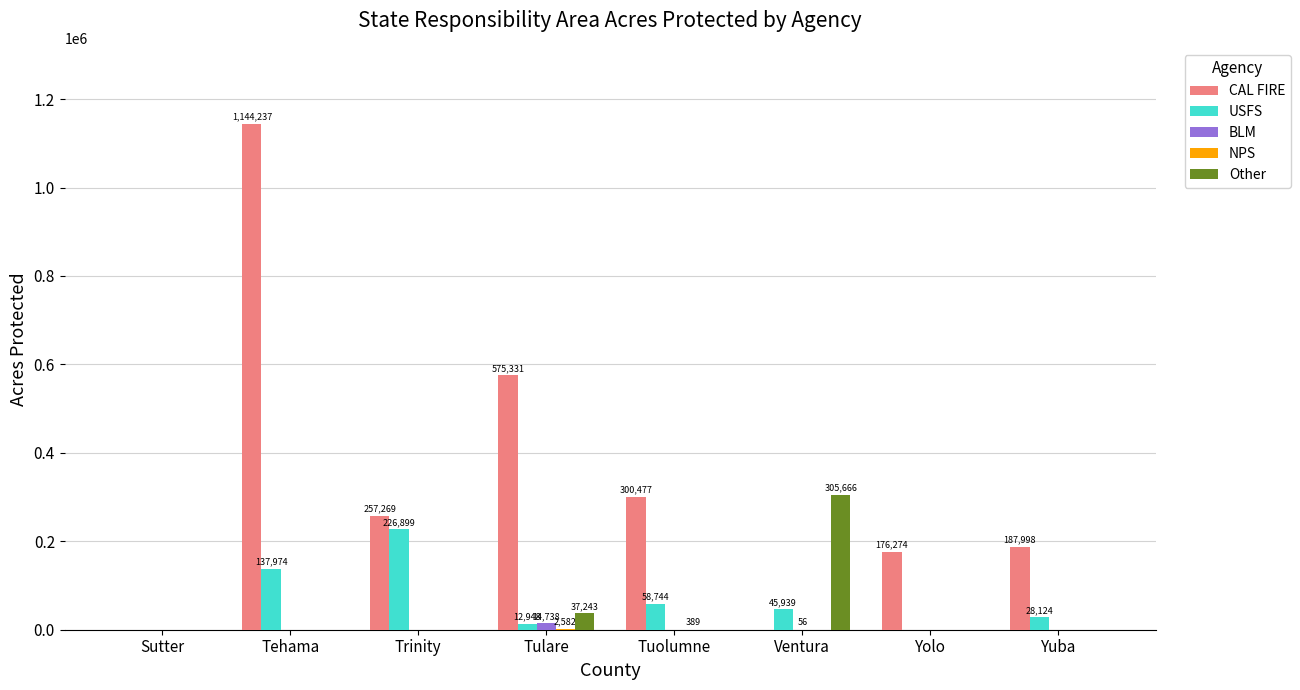

True or false: CAL FIRE has a value of 0 at Ventura.

True